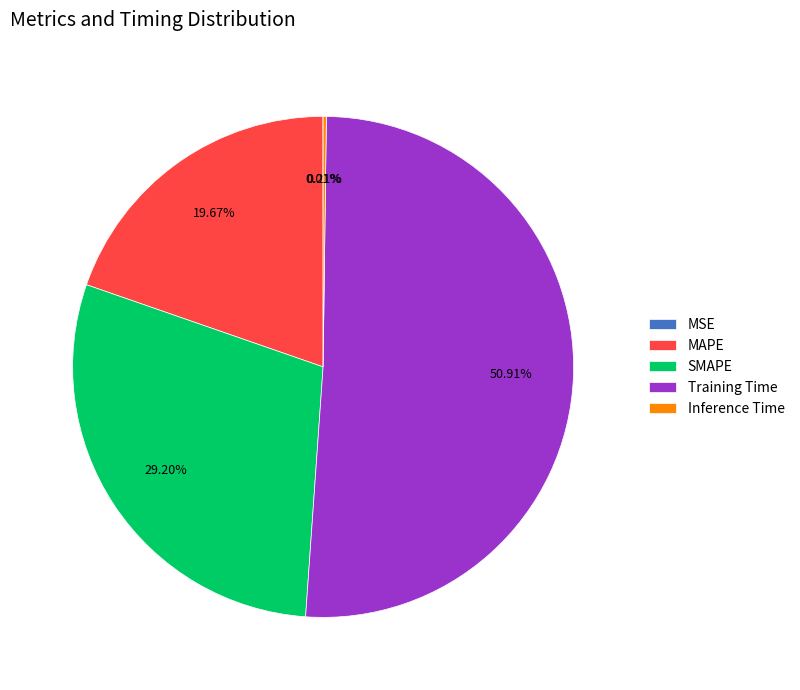

What is the largest slice in the pie chart?

Training Time